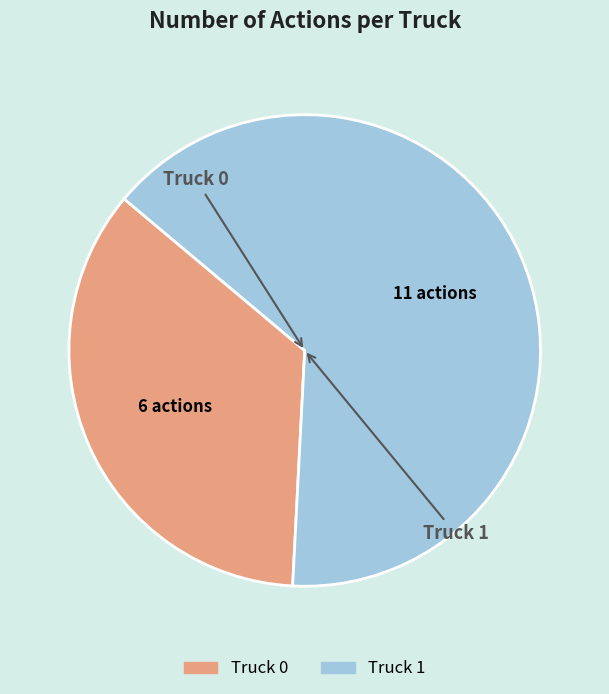

Which has a higher value, Truck 1 or Truck 0?

Truck 1